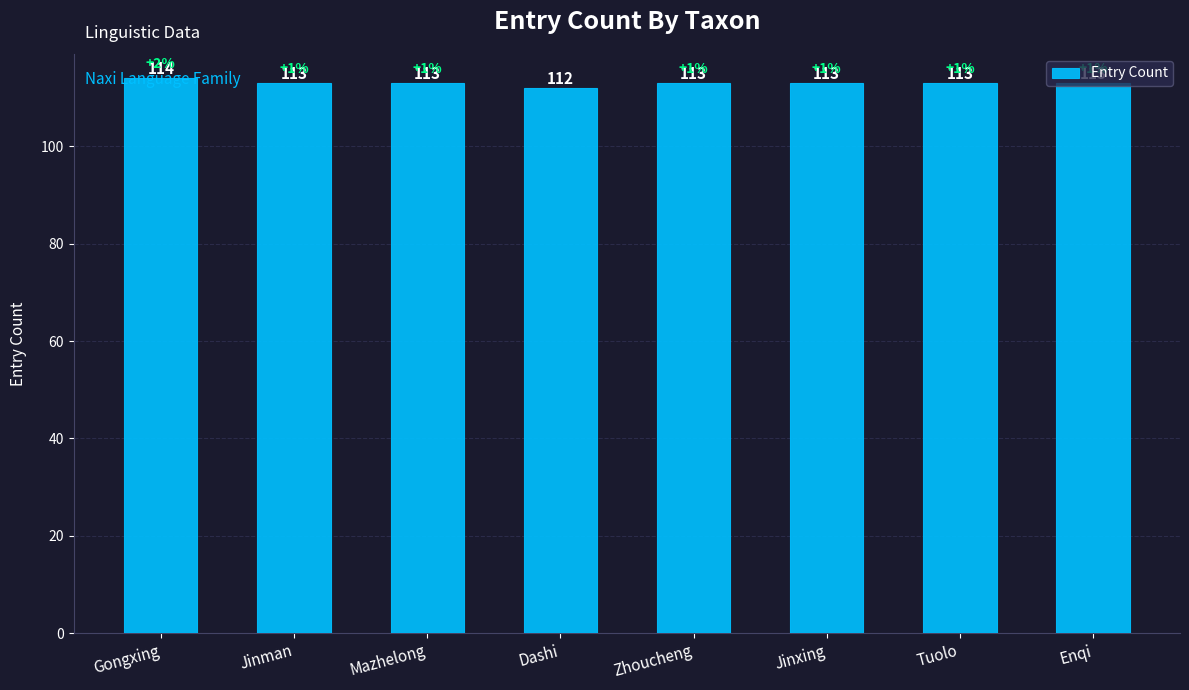

The value at Dashi is 197. True or false?

False